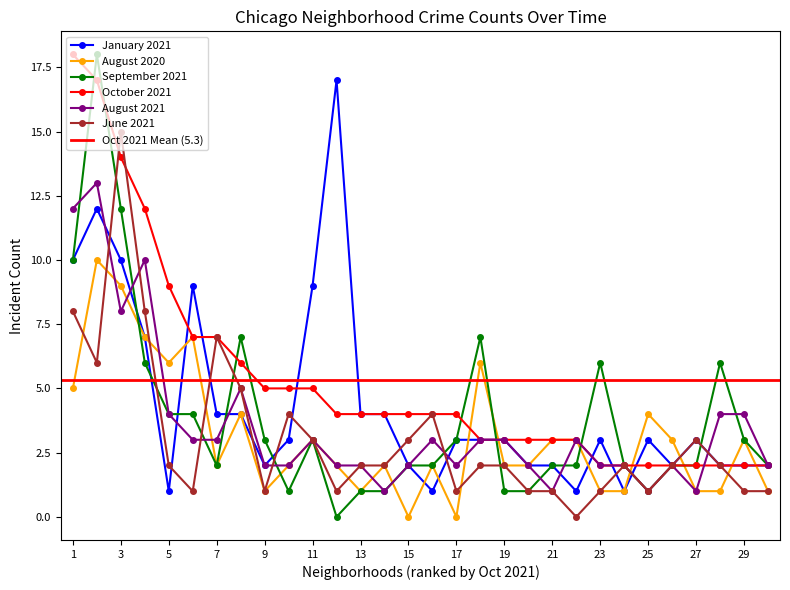

At how many categories does at least one series exceed 13?

4